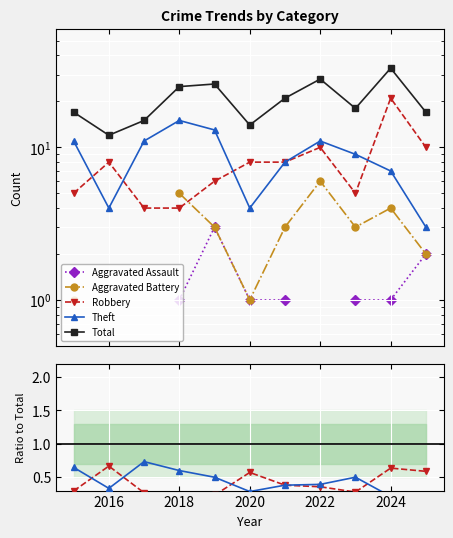

What are all the series names shown in the legend?

Aggravated Assault, Aggravated Battery, Robbery, Theft, Total